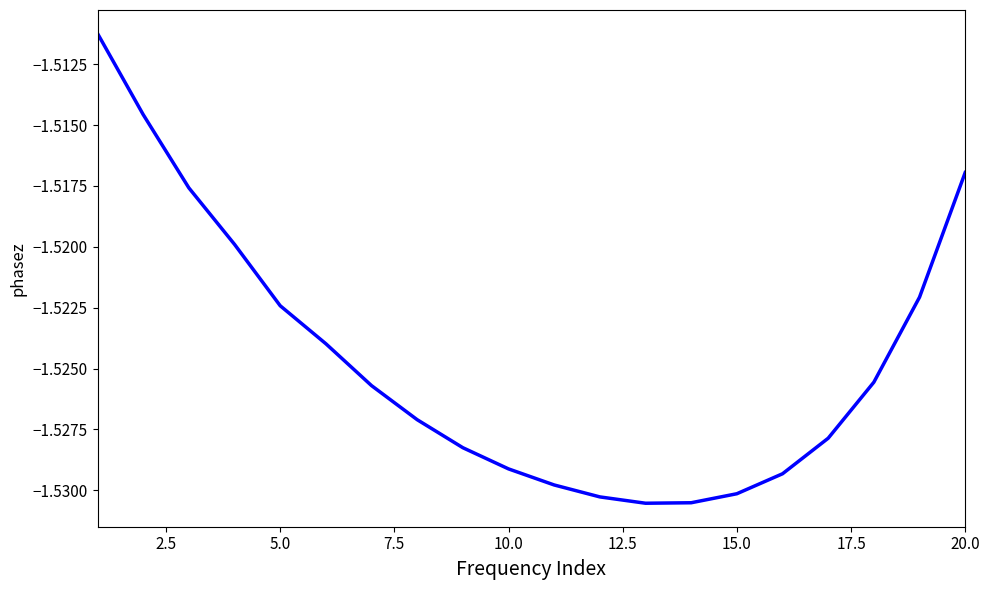

Reading left to right, extract all data points from this chart.

-1.5	-1.5	-1.5	-1.5	-1.5	-1.5	-1.5	-1.5	-1.5	-1.5	-1.5	-1.5	-1.5	-1.5	-1.5	-1.5	-1.5	-1.5	-1.5	-1.5